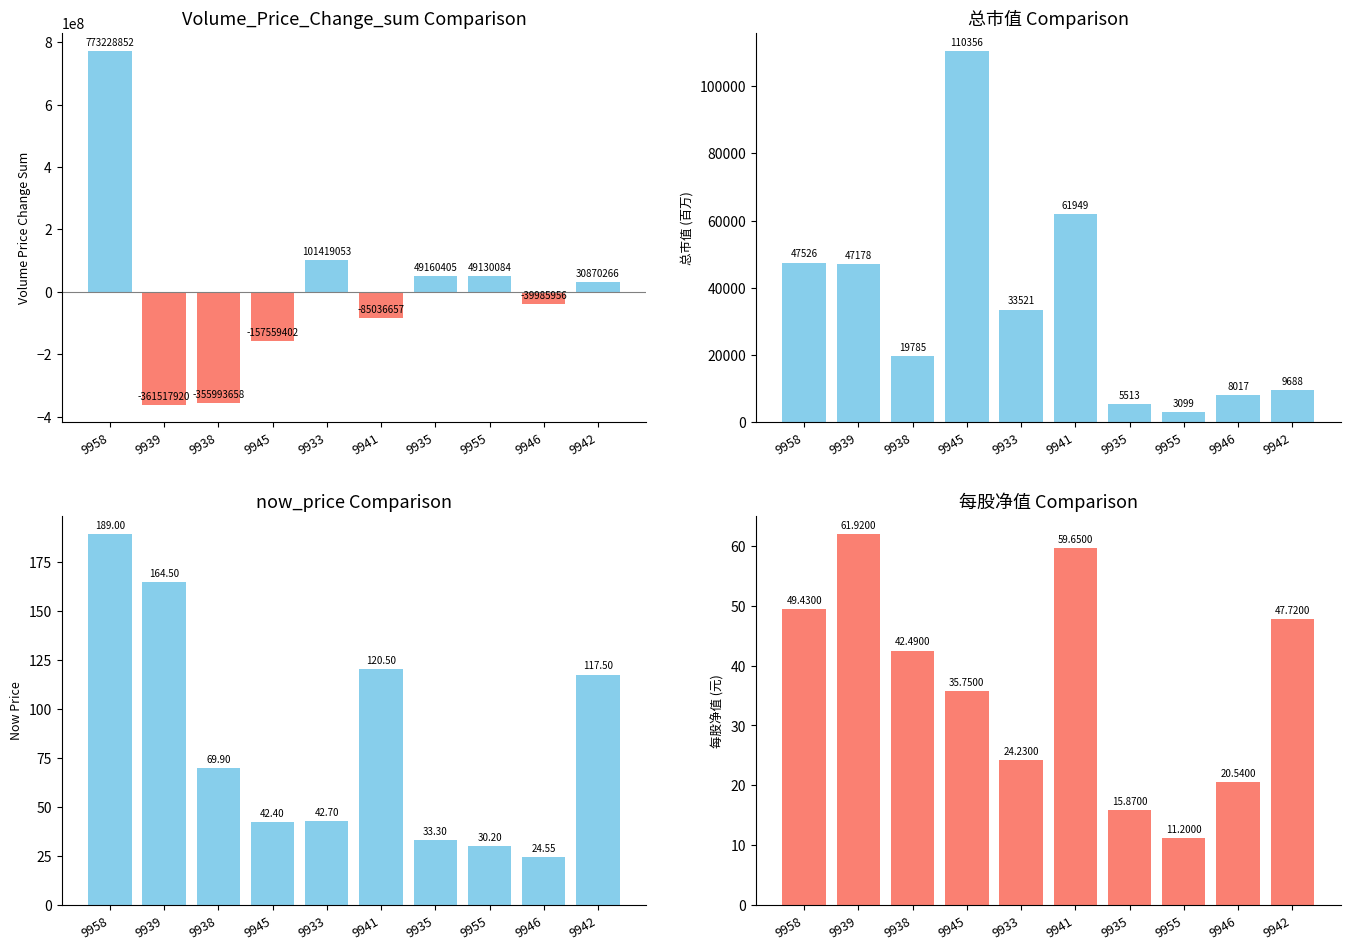

At which label does now_price first exceed 69?

9958